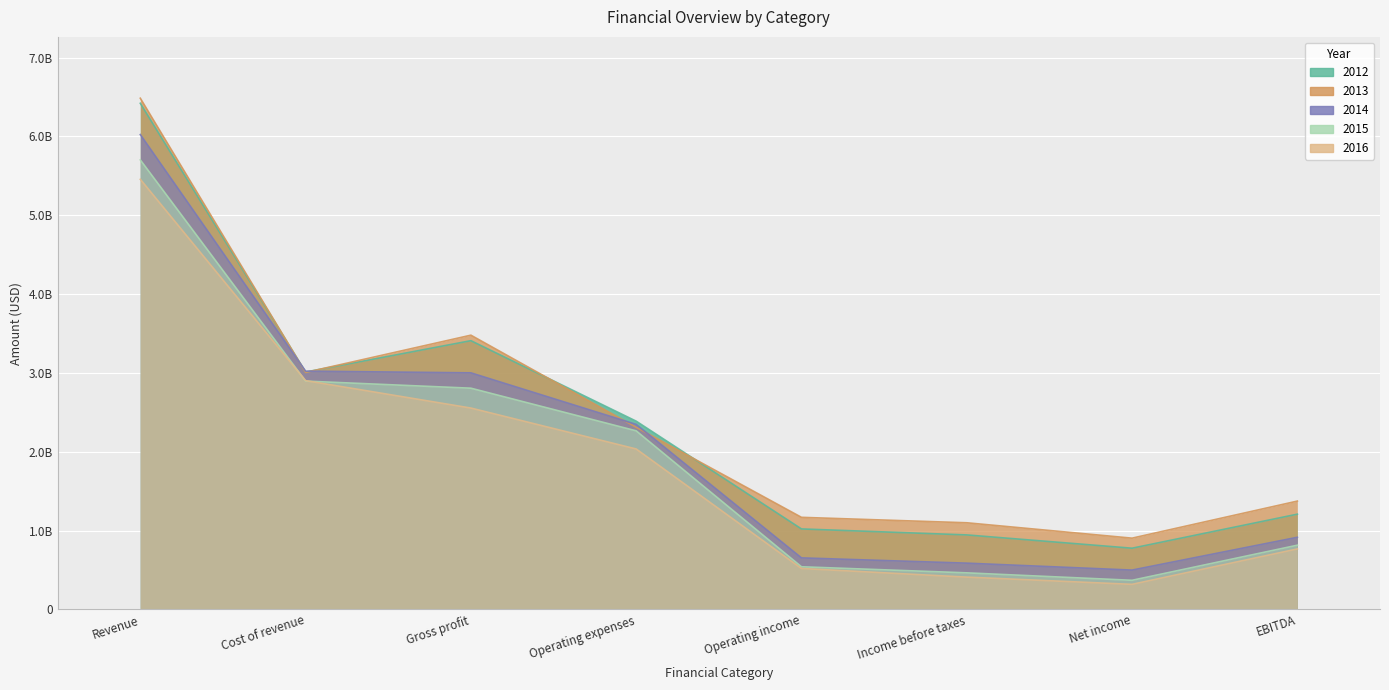

What is the label of the 7th point from the left?

Net income